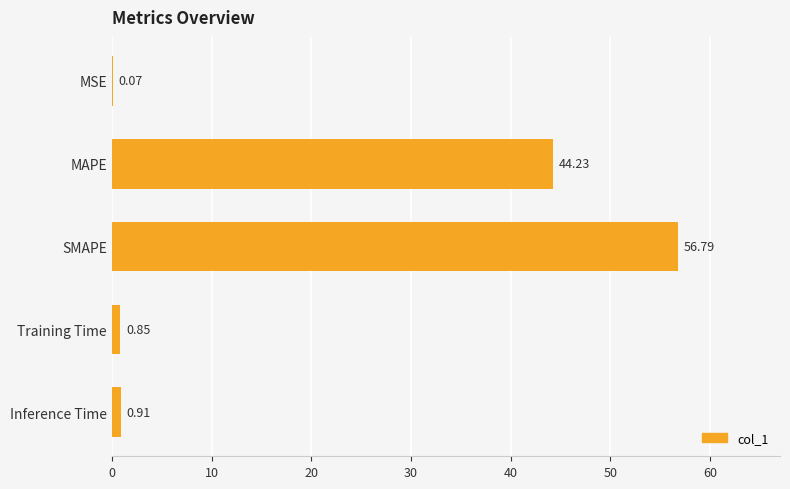

Are the bars horizontal?

Yes